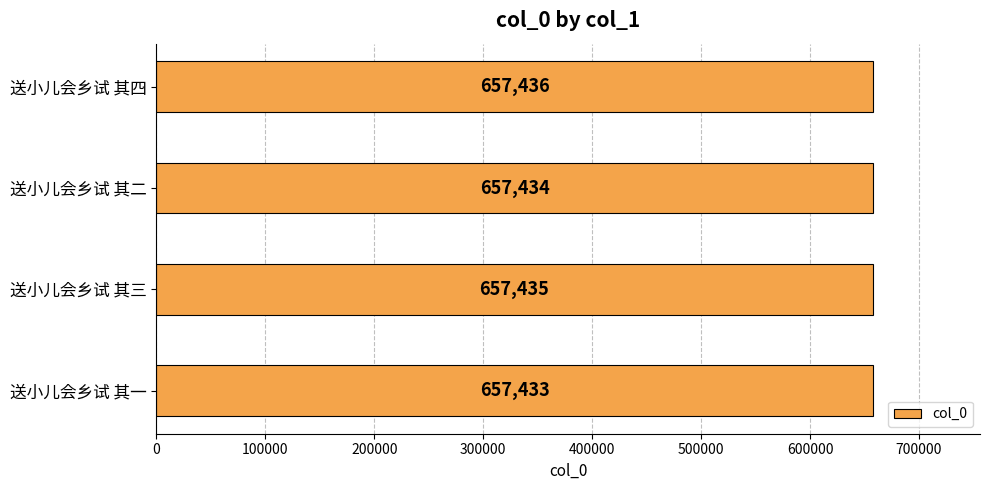

Approximately how many times larger is the value at 送小儿会乡试 其四 compared to 送小儿会乡试 其一?

1.0